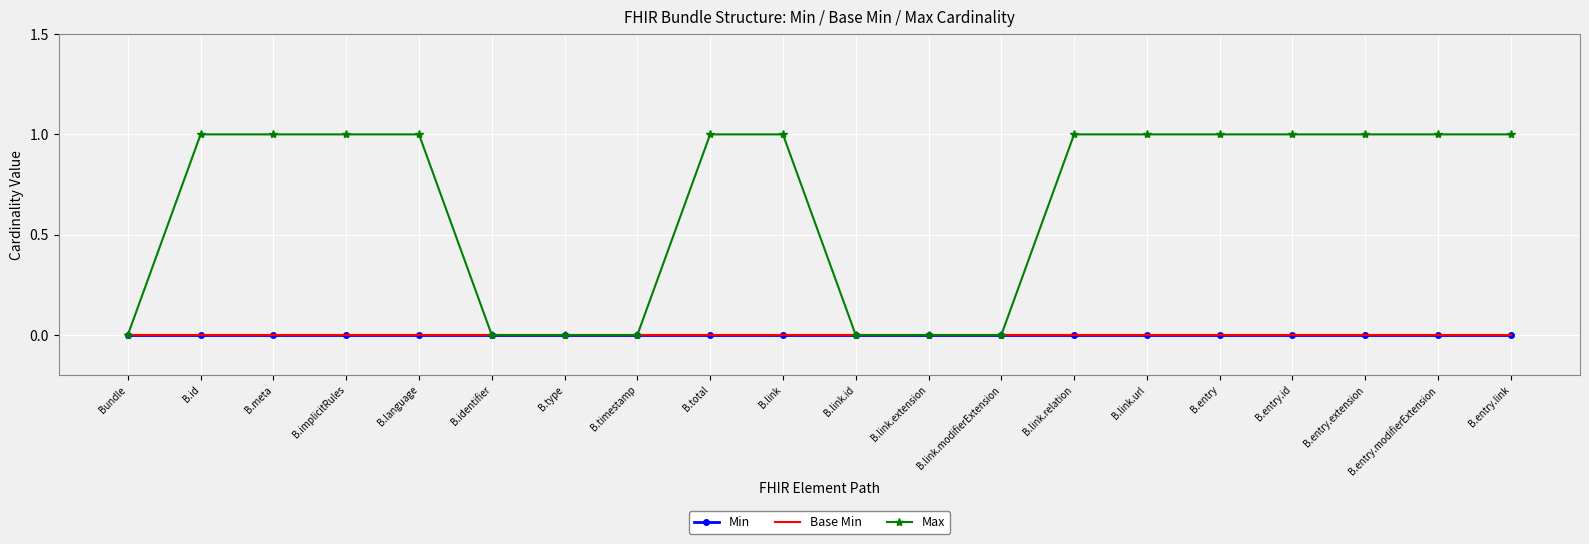

At how many categories does at least one series exceed 0?

13